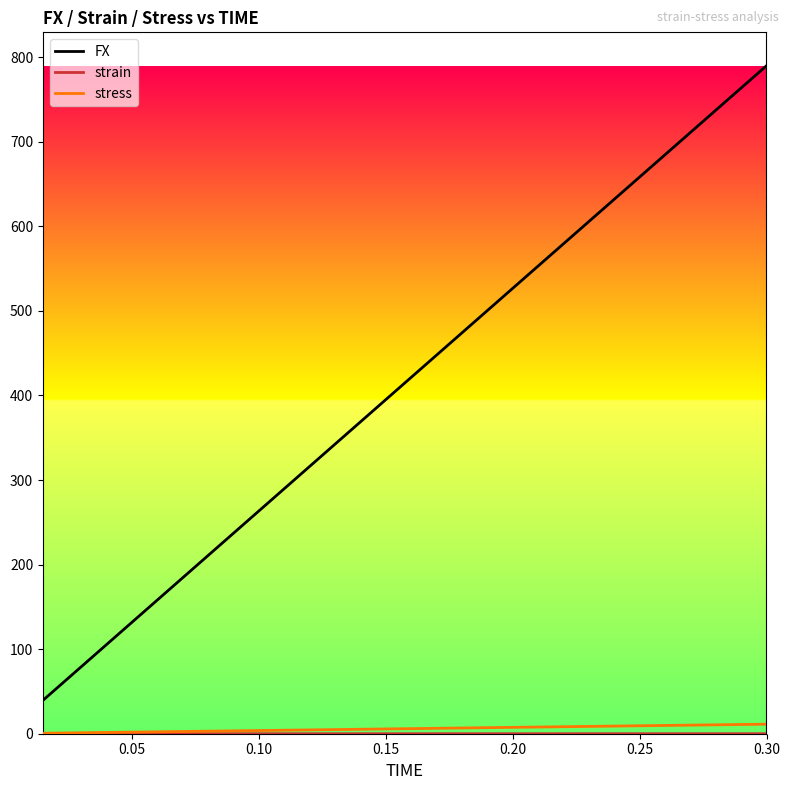

Which series has the largest range (max minus min)?

FX